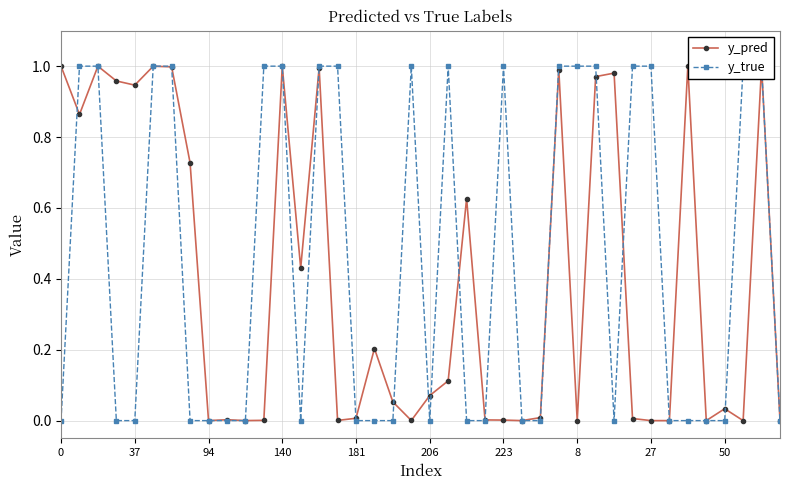

What is the greatest value displayed?

1.0